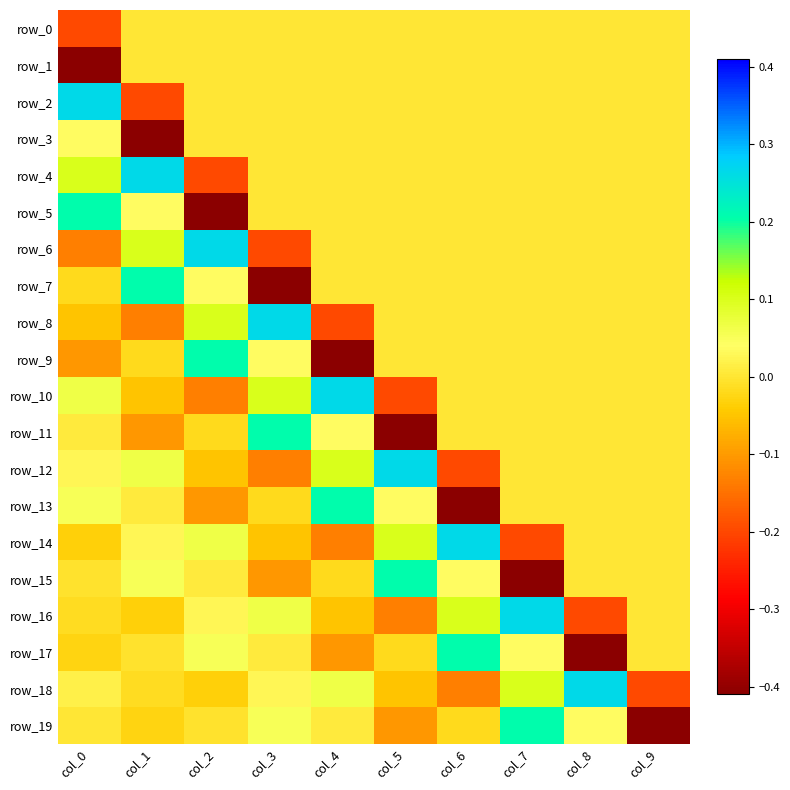

At col_8, list the series in order from largest to smallest.

row_18, row_19, row_0, row_1, row_2, row_3, row_4, row_5, row_6, row_7, row_8, row_9, row_10, row_11, row_12, row_13, row_14, row_15, row_16, row_17